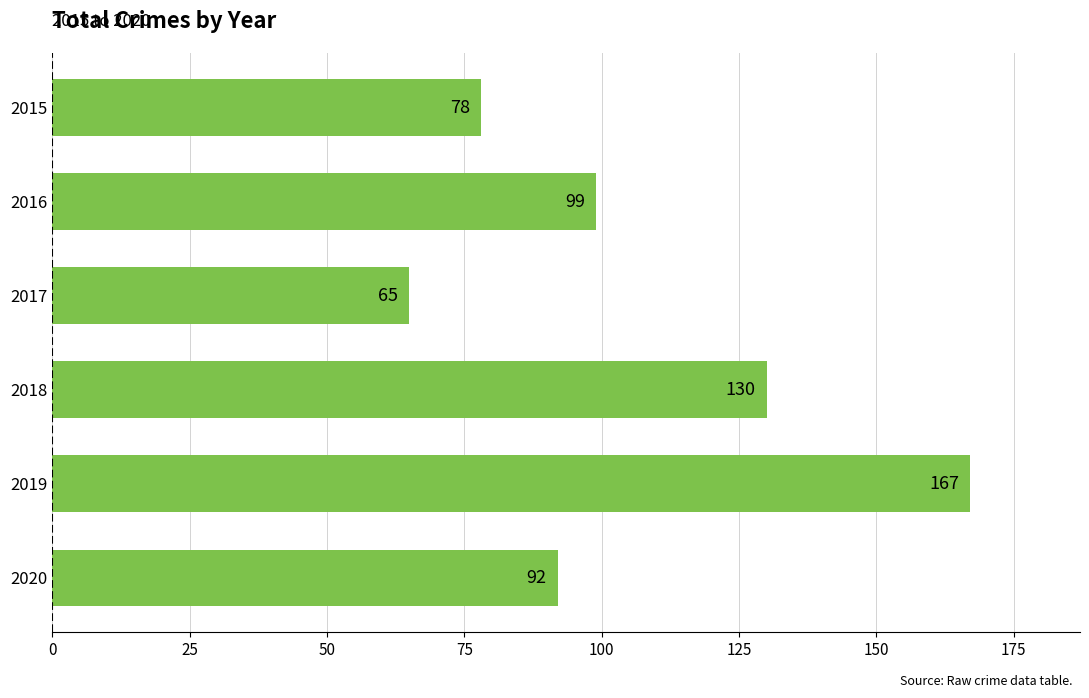

How many bars are there in total?

6